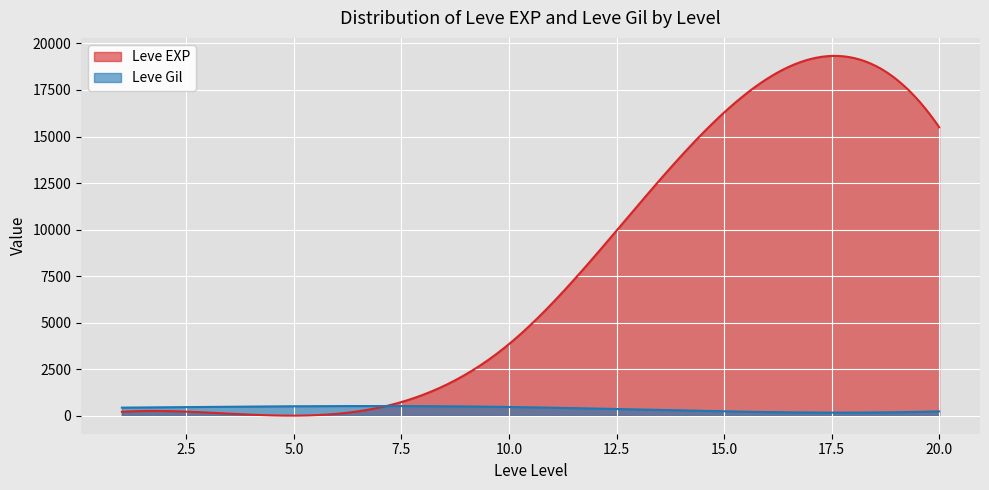

Between 5 and 10, which series saw the biggest shift?

Leve EXP